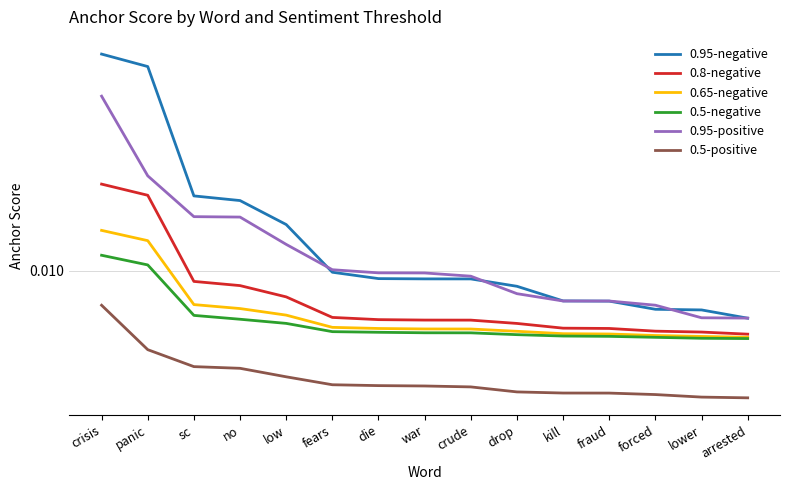

The value of 0.8-negative at die is 0.0. True or false?

False